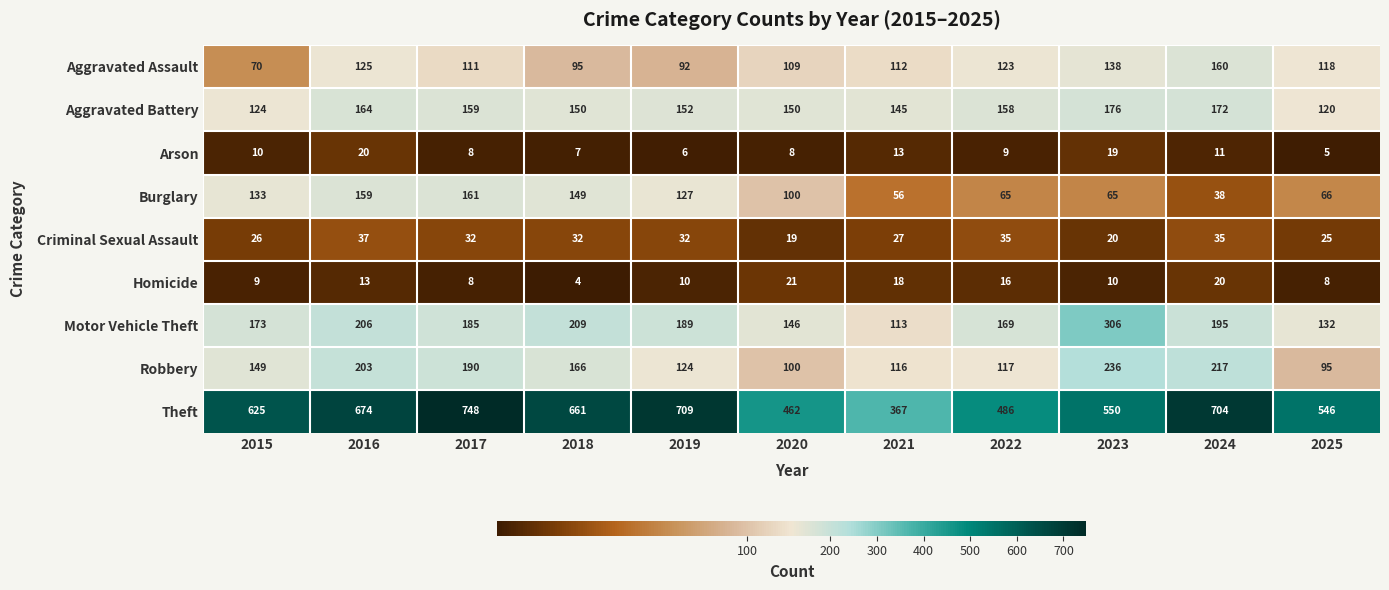

Between 2017 and 2020, which series saw the biggest shift?

Theft